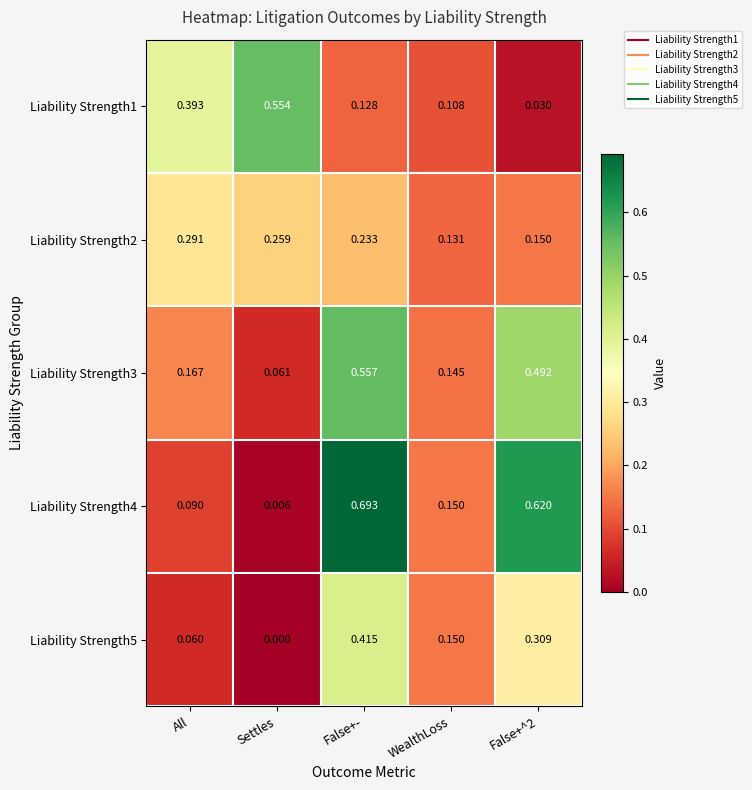

Is the value of Liability Strength3 at Settles greater than the value of Liability Strength1 at All?

No